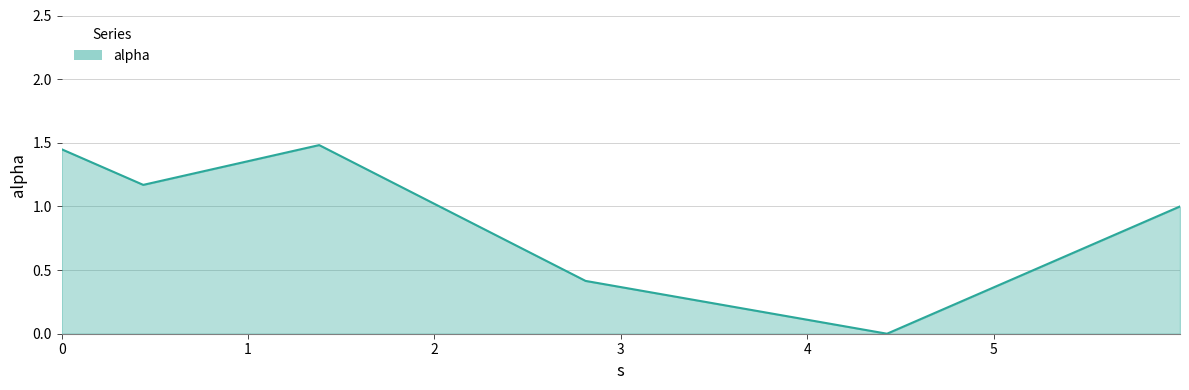

What is the greatest value displayed?

1.5